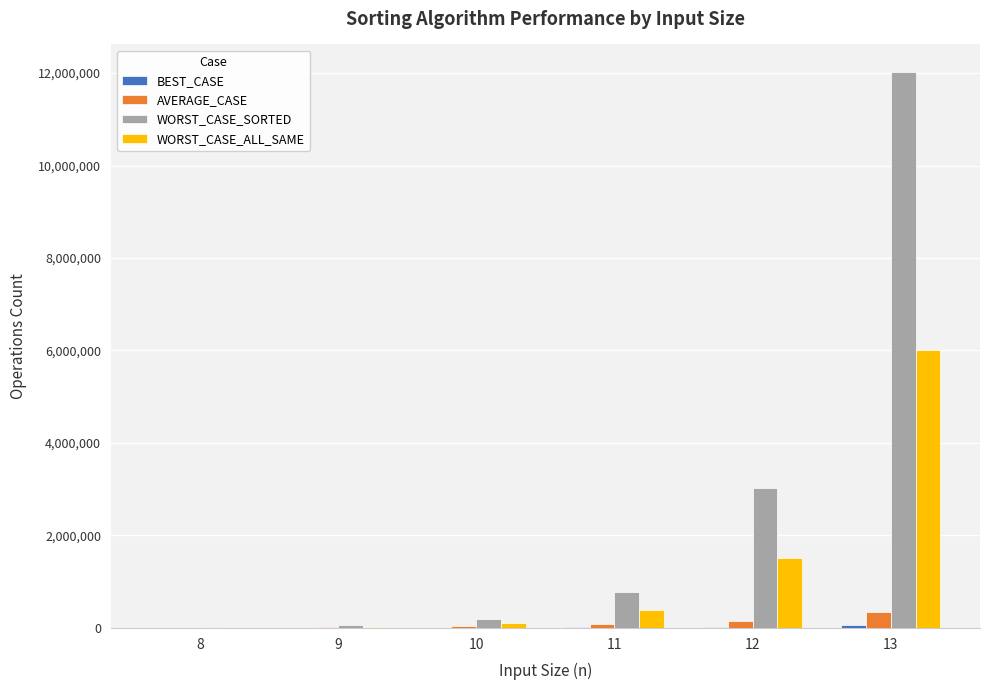

Which series has the largest total across all categories?

WORST_CASE_SORTED